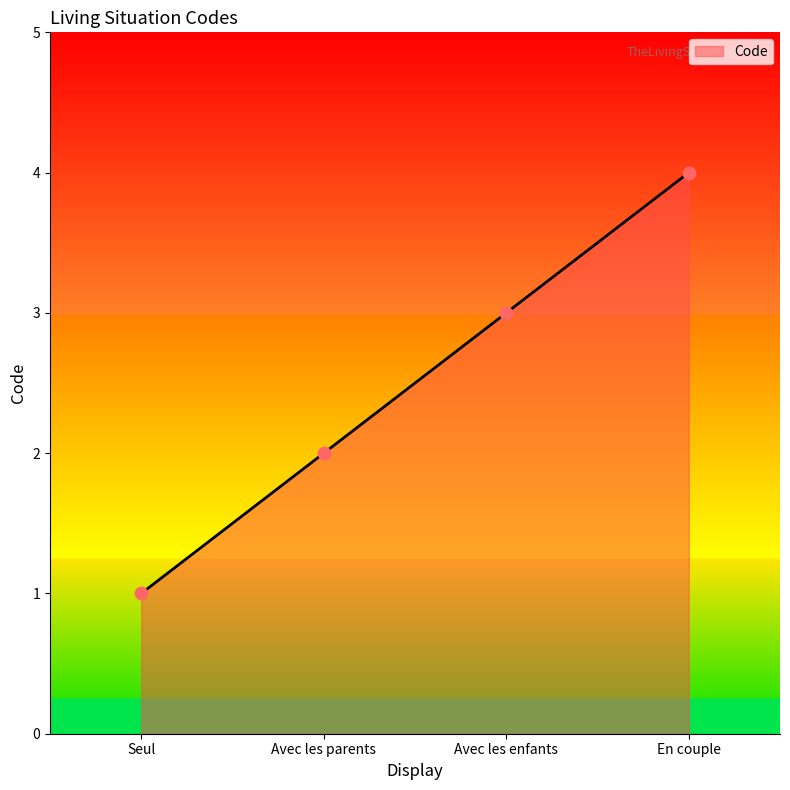

Which has a higher value, En couple or Seul?

En couple